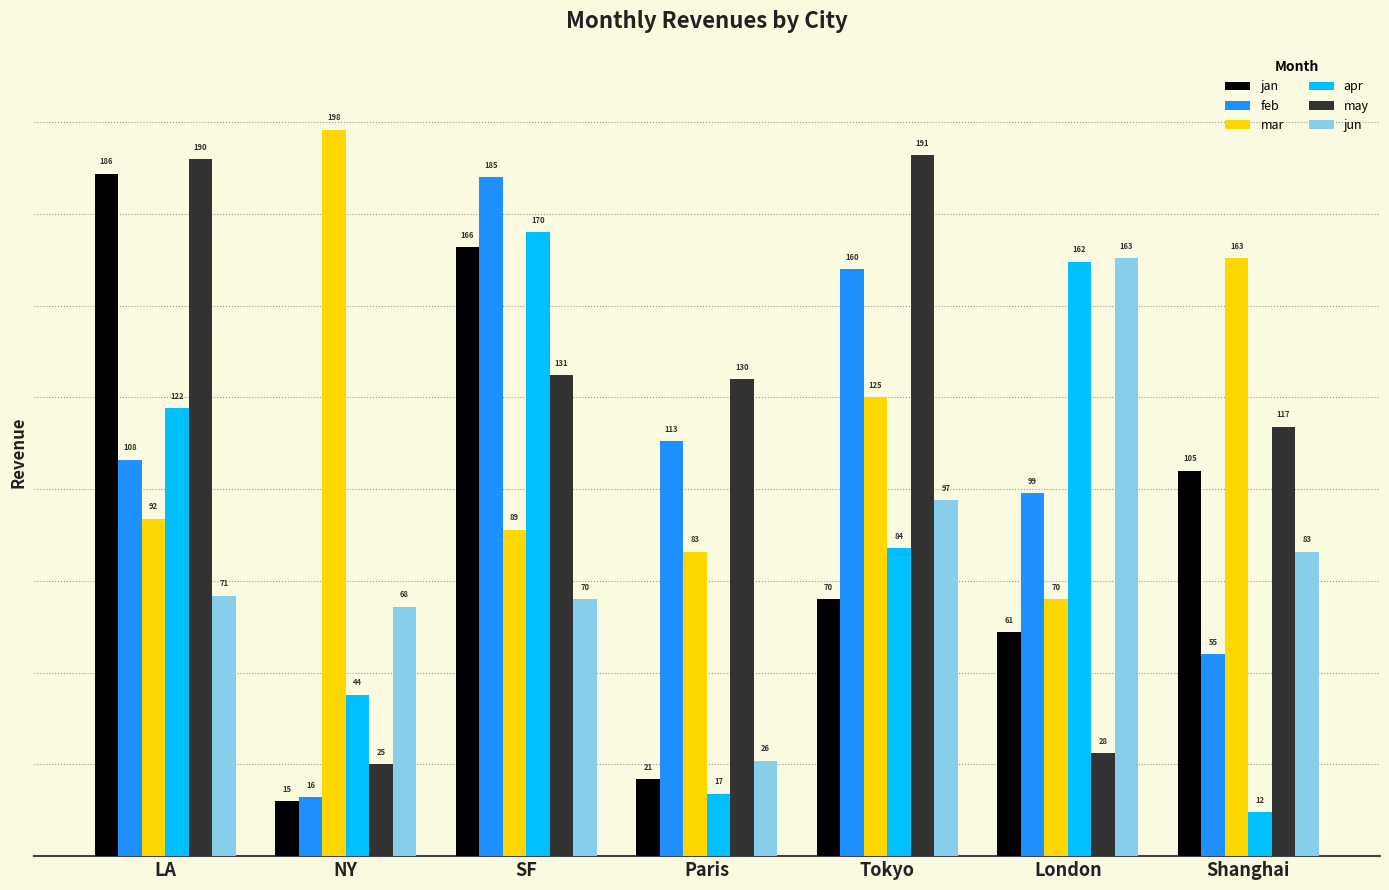

List the series in order of their peak value, highest first.

mar, may, jan, feb, apr, jun